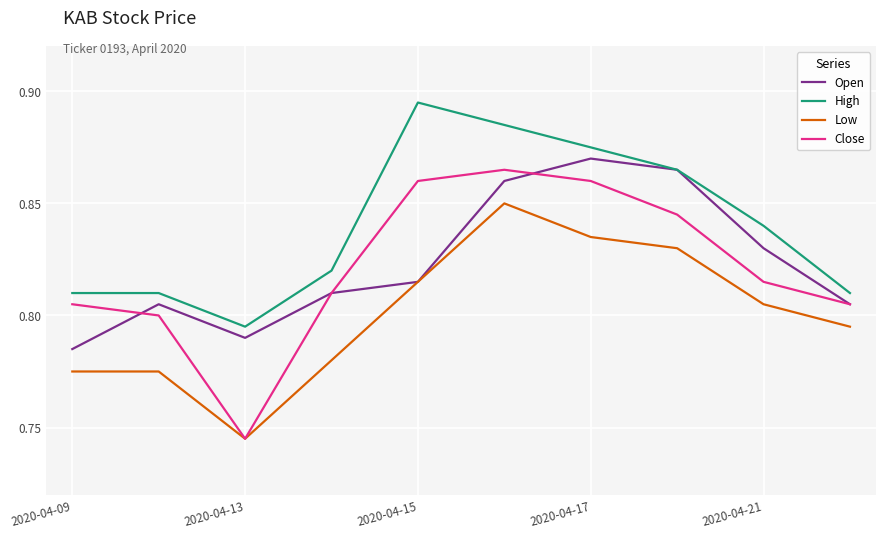

True or false: High and Close cross at least once.

False